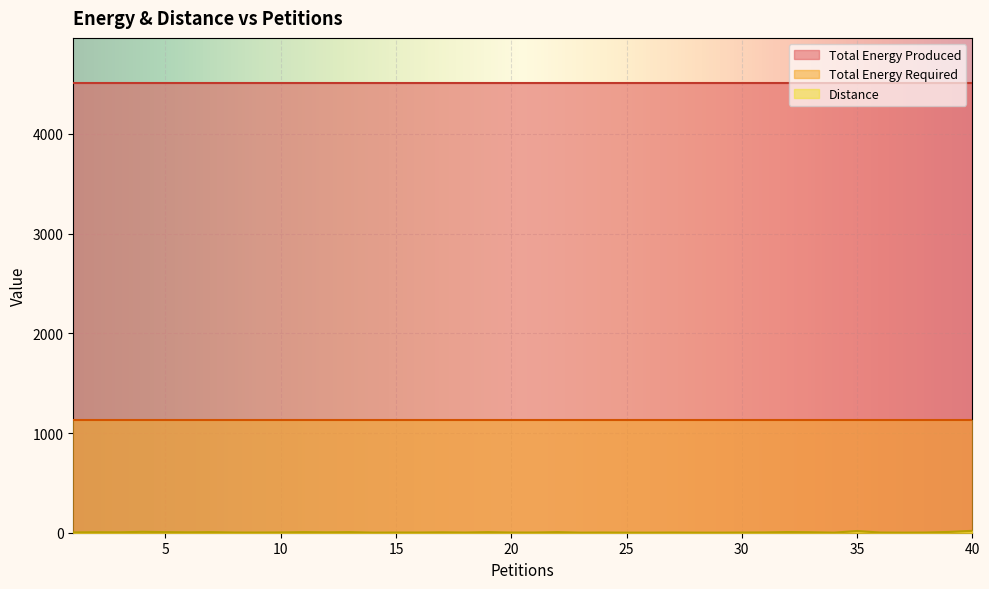

True or false: Total Energy Produced has more than 0 interior local peaks.

False